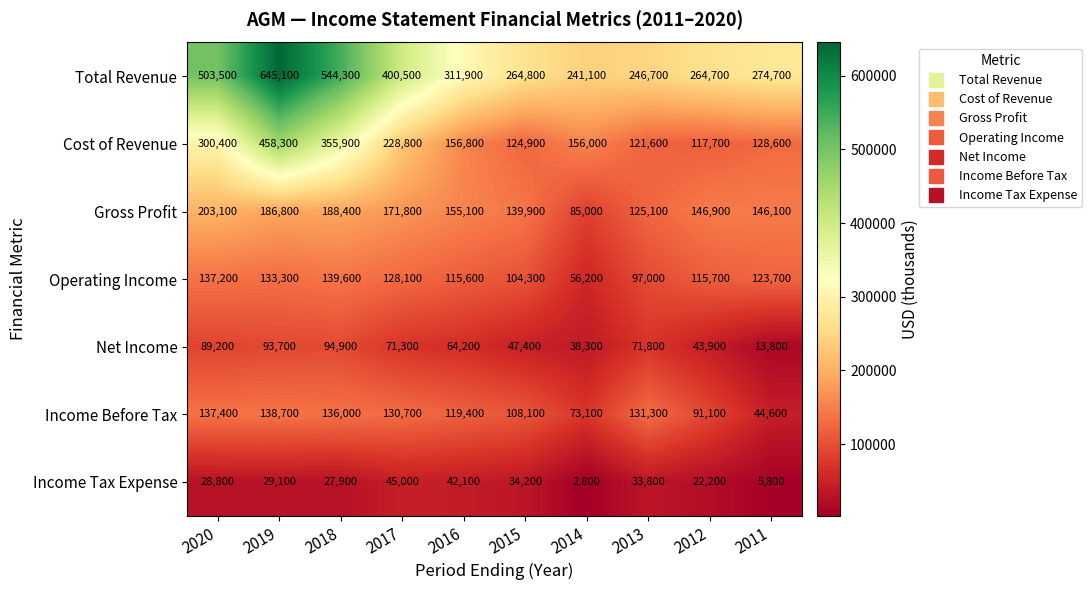

What is the spread (max minus min) of values at 2011?

268900